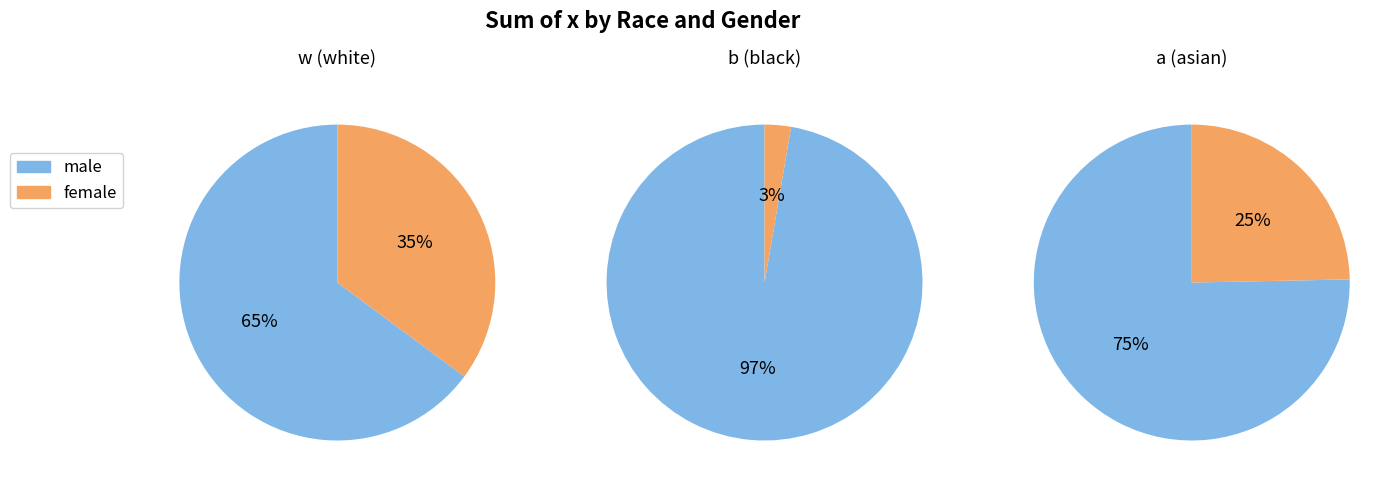

To the nearest percent, what portion does wm represent?

41%